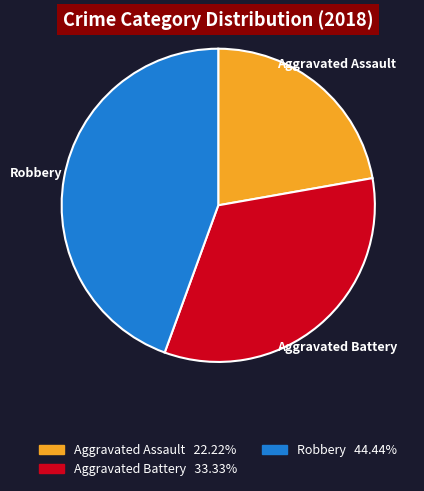

Combined, do Aggravated Battery and Robbery account for over 50%?

Yes